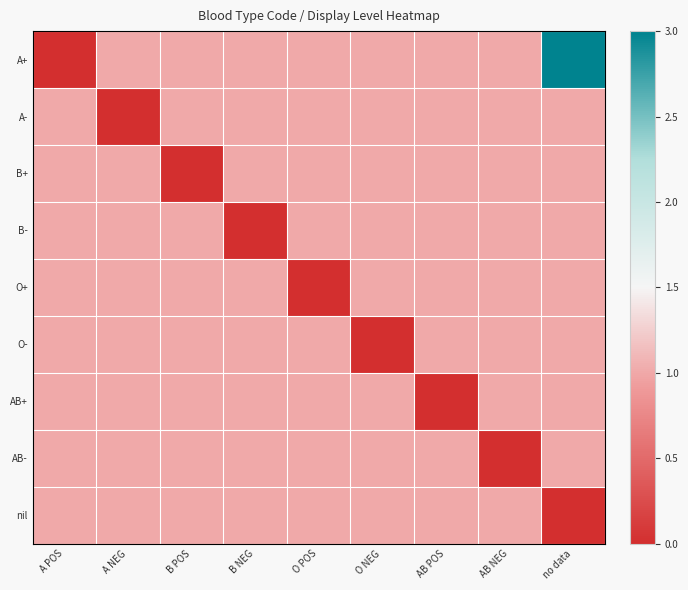

What is the total value across all series at no data?

10